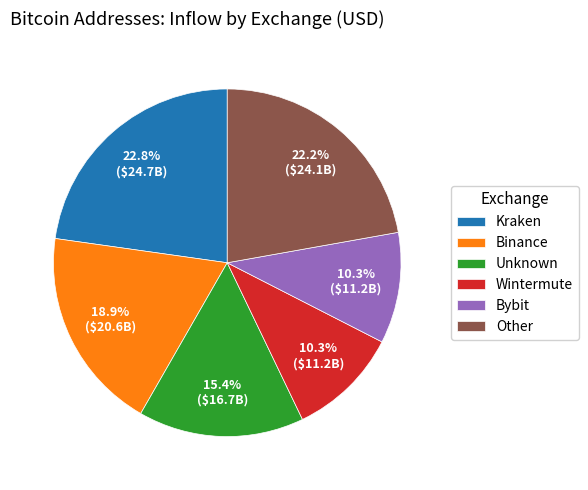

What is the largest slice in the pie chart?

Kraken